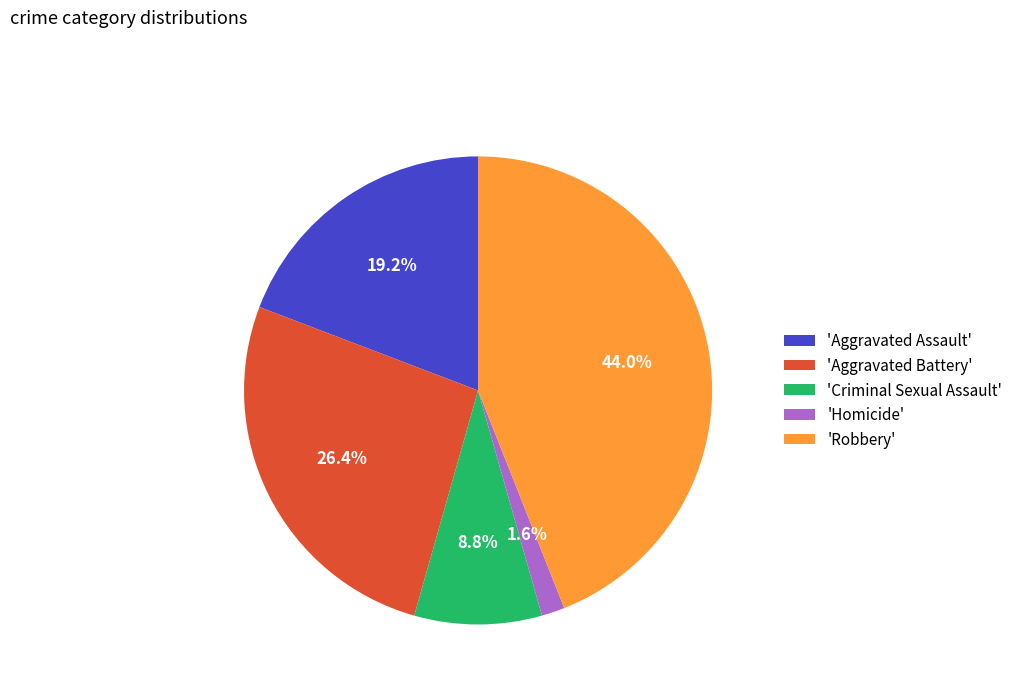

To the nearest percent, what is the average slice percentage?

20%